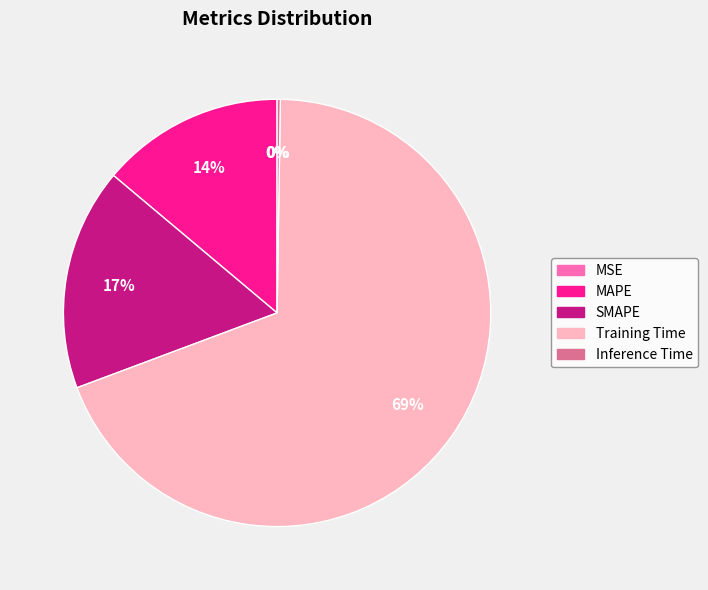

Which slice represents more than half of the pie?

Training Time